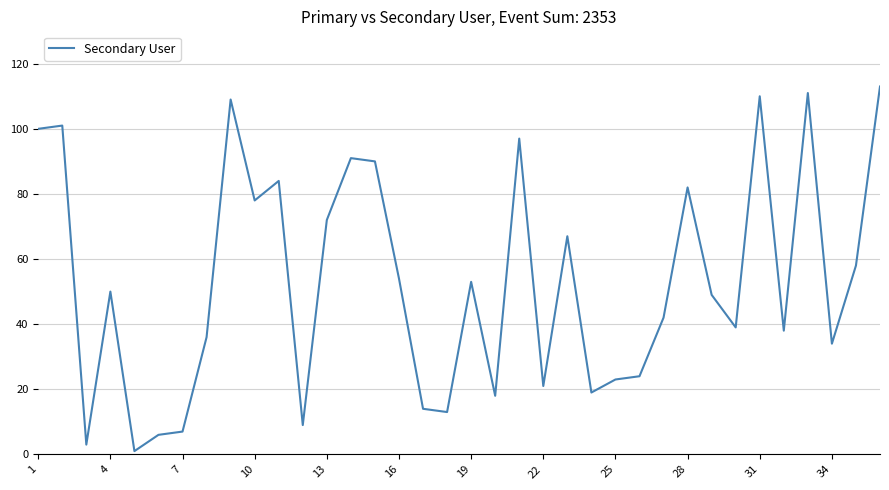

Does the chart have visible grid lines?

Yes